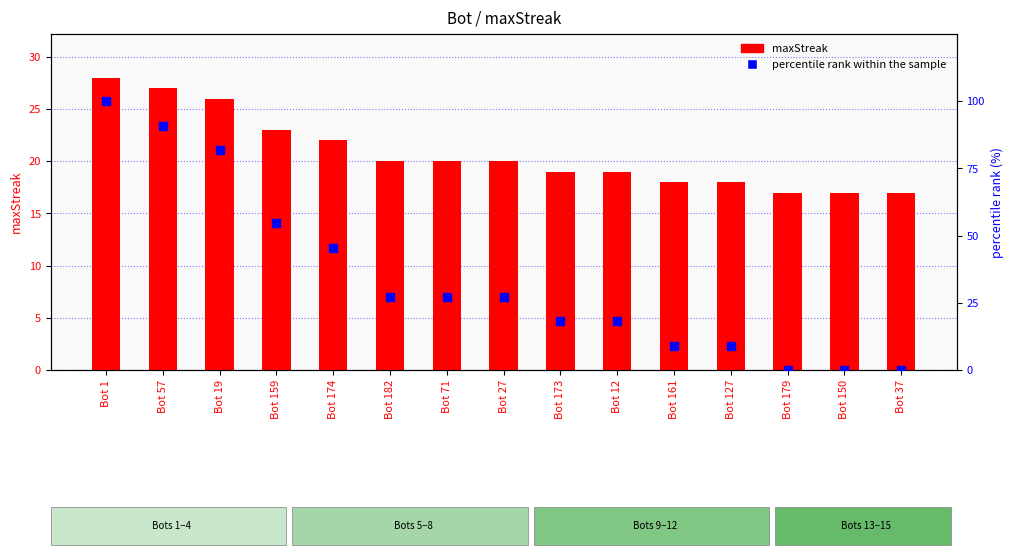

At how many categories does at least one series exceed 71?

3